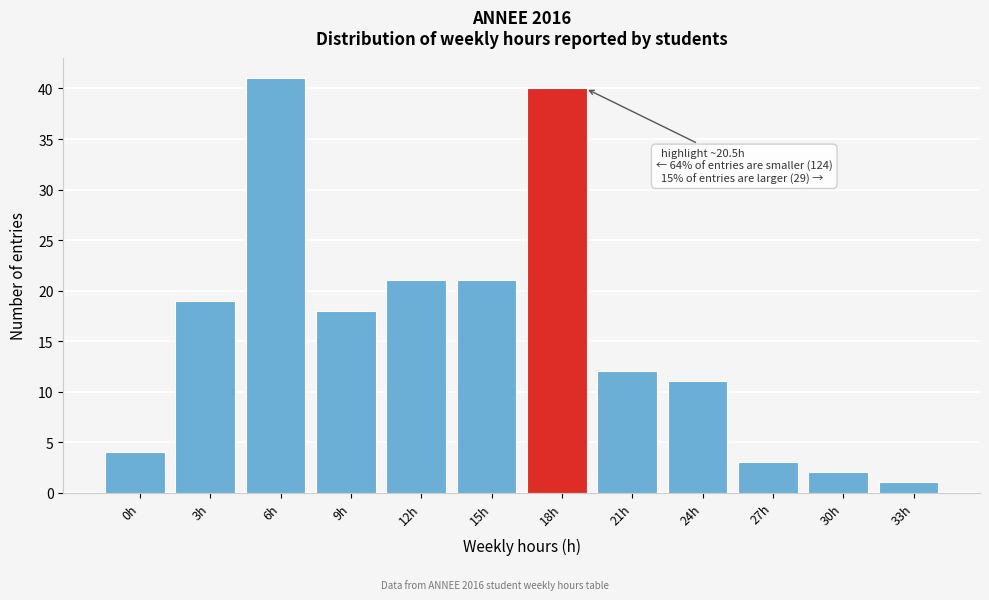

Reading right to left, extract all data points from this chart.

33h=1	30h=2	27h=3	24h=11	21h=12	18h=40	15h=21	12h=21	9h=18	6h=41	3h=19	0h=4